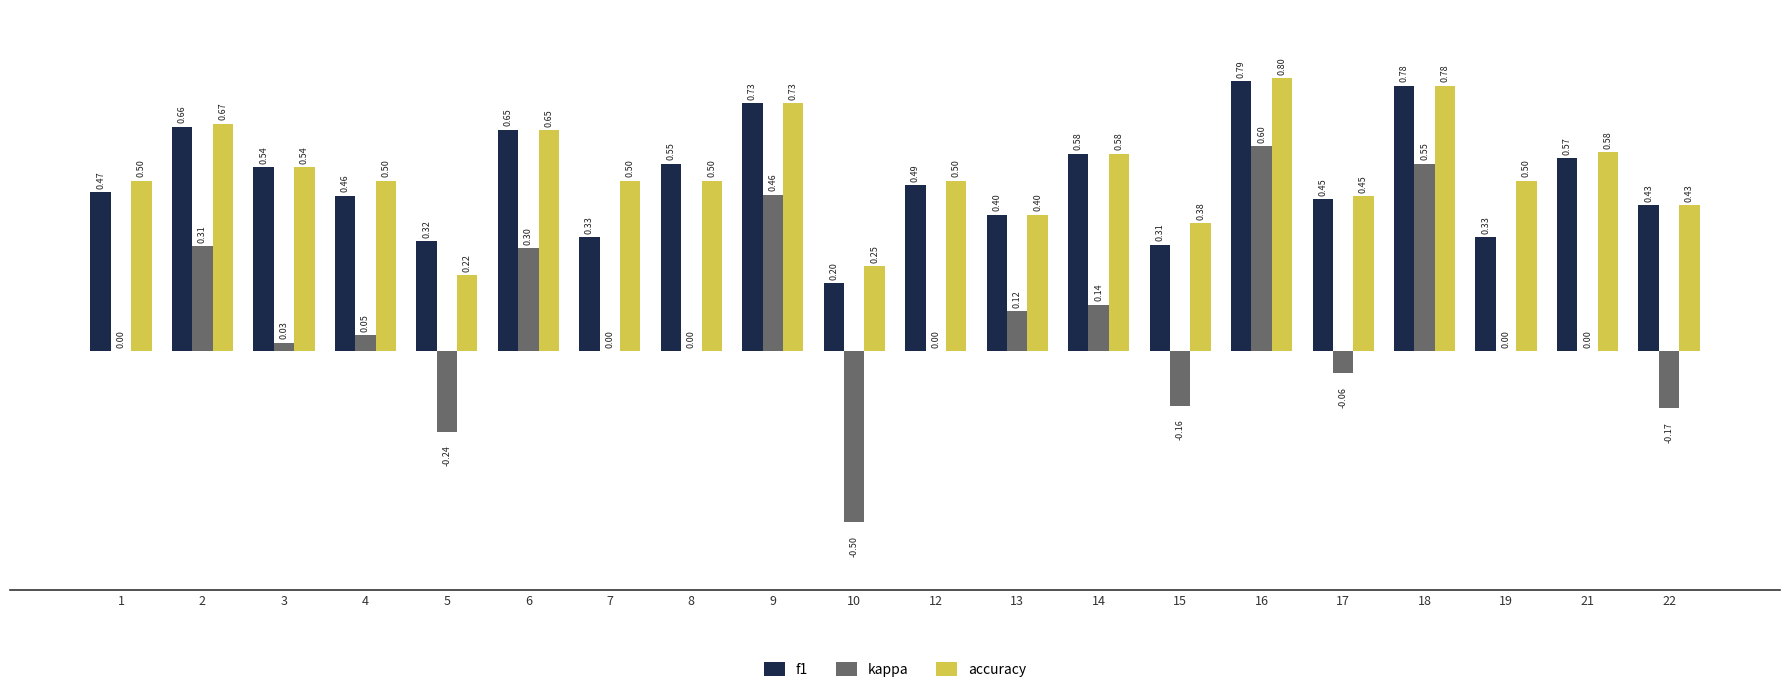

Between 10 and 15, which series saw the biggest shift?

kappa